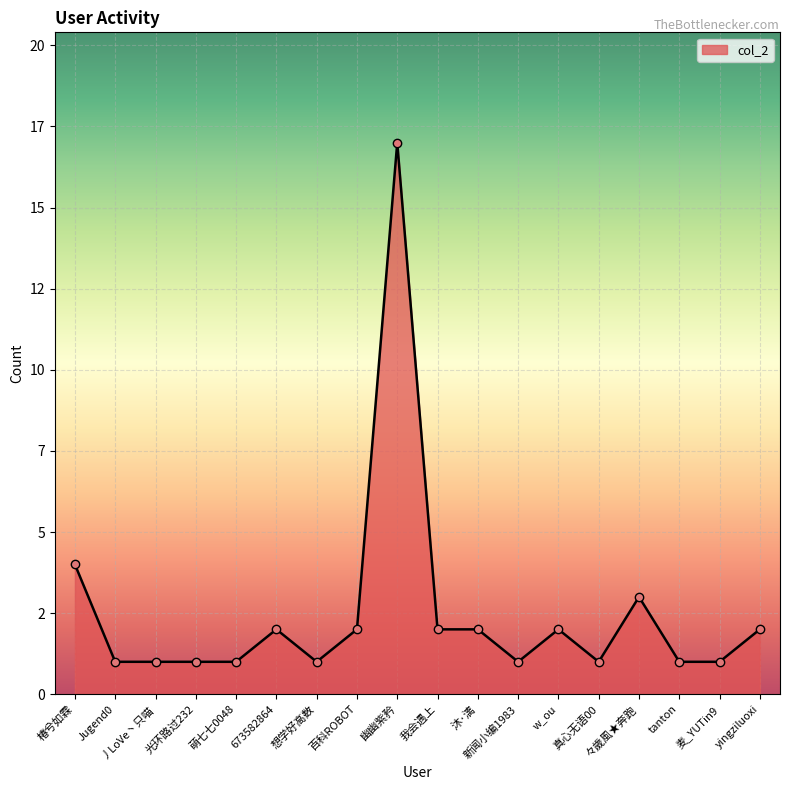

Is it true that the value at w_ou is 3?

False